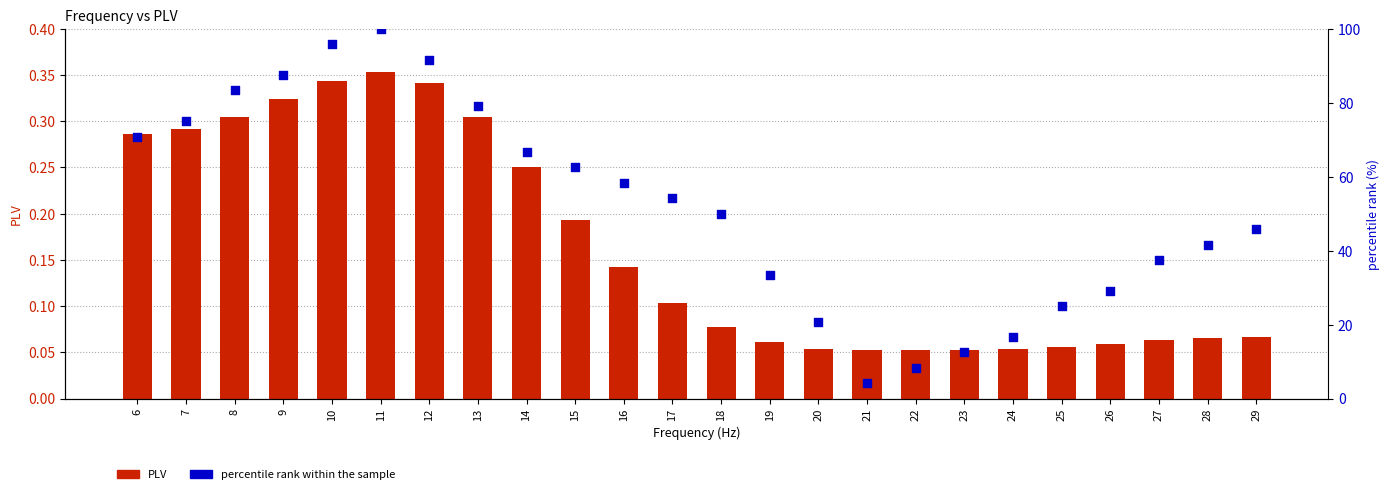

What is the total value across all series at 18?

50.1